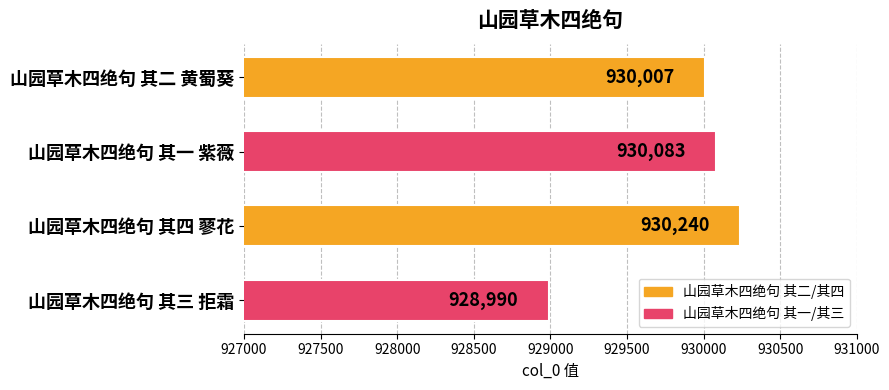

Where is the data nearest to the value 929615?

山园草木四绝句 其二 黄蜀葵